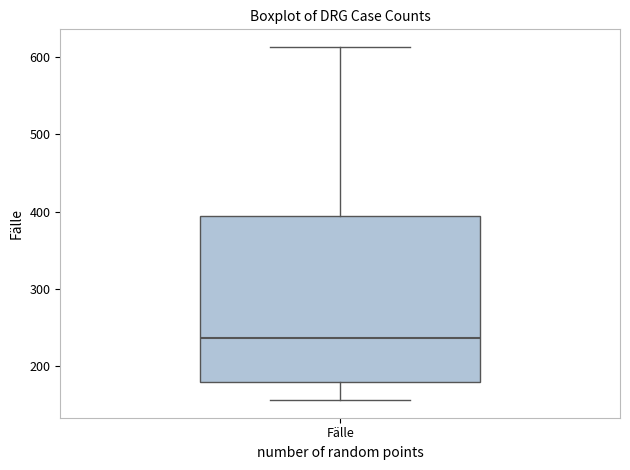

Transcribe this box plot: give where the median line is, the range the box spans, and where the two whiskers end, as read against the y-axis. The values are not printed on the chart, so give them approximately, as read against the axis.

median 240, box 180 to 390, whiskers 160 to 610